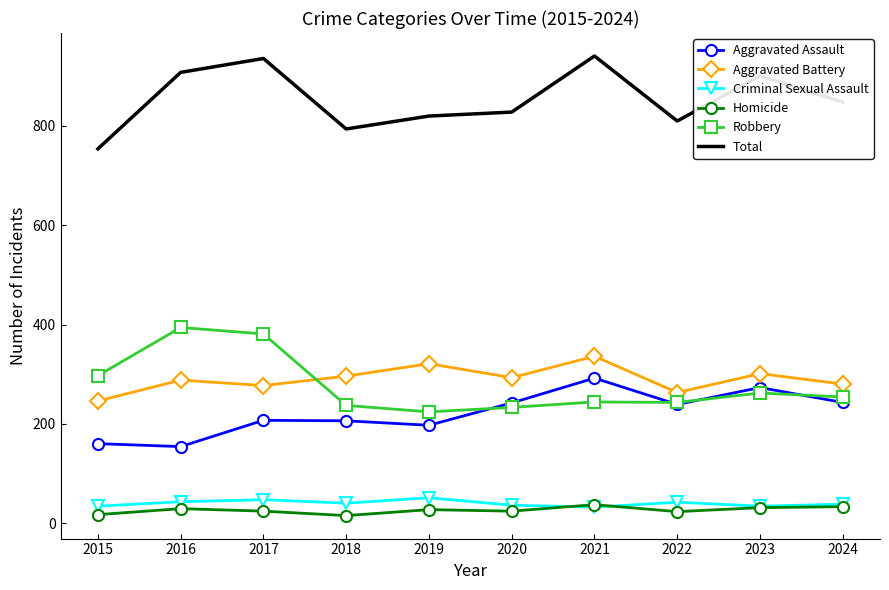

How many values in the Homicide series are below 27?

5